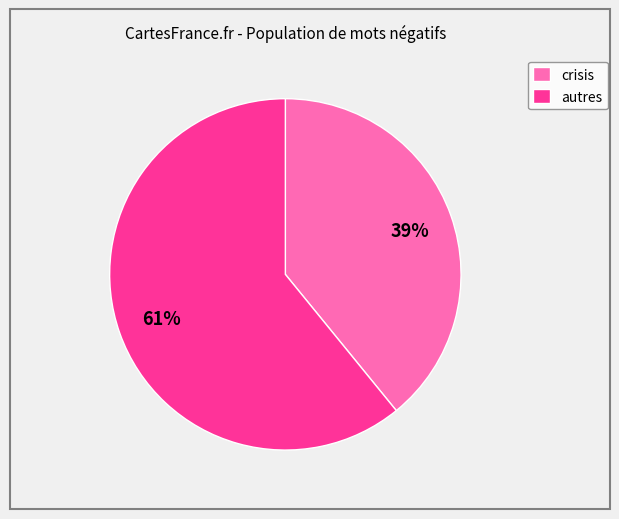

What is the largest slice in the pie chart?

autres